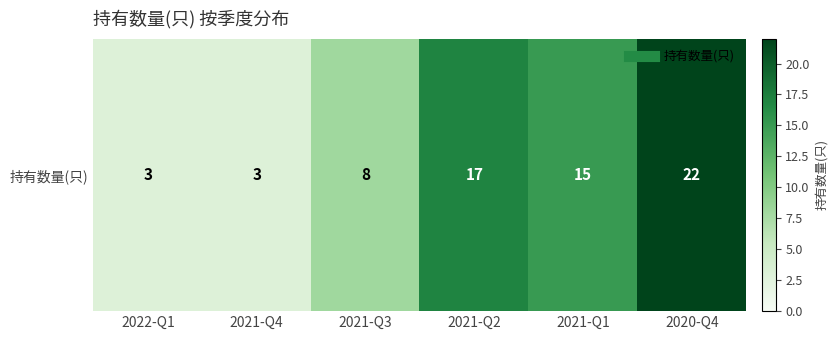

Between 2021-Q1 and 2020-Q4, which is larger?

2020-Q4